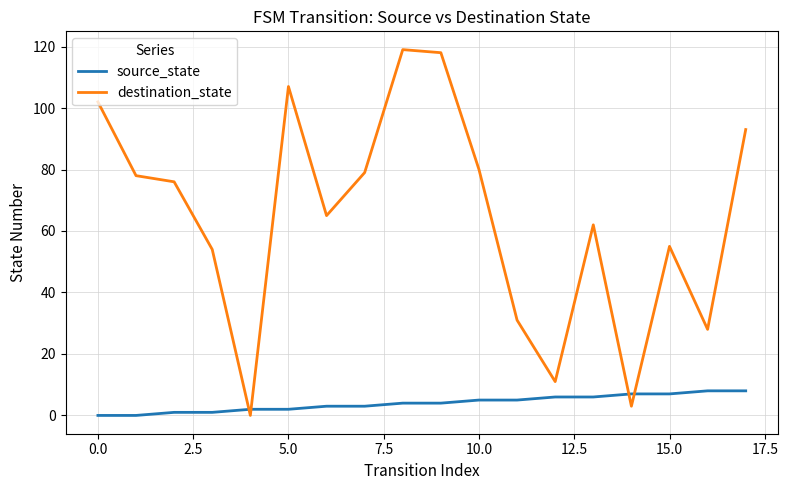

Which series has the widest spread of values?

destination_state